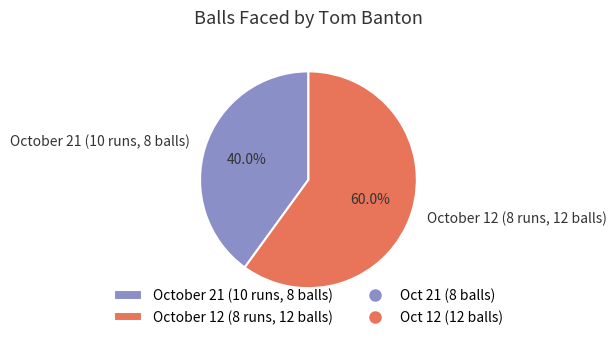

Combined, what portion of the pie is October 12 (8 runs, 12 balls) and October 21 (10 runs, 8 balls)?

100.0%